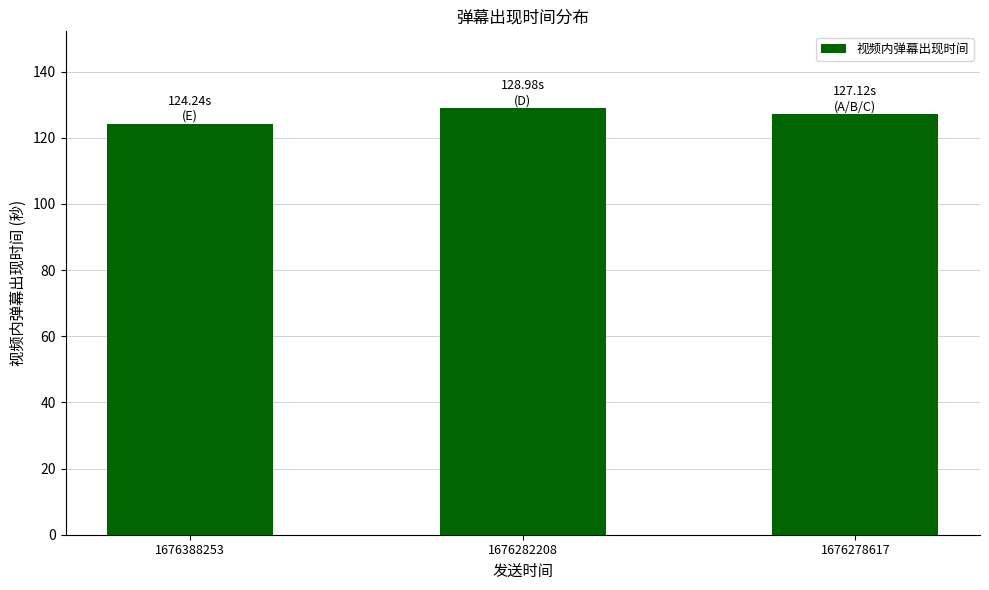

List the labels in order of value, largest first.

1676282208, 1676278617, 1676388253